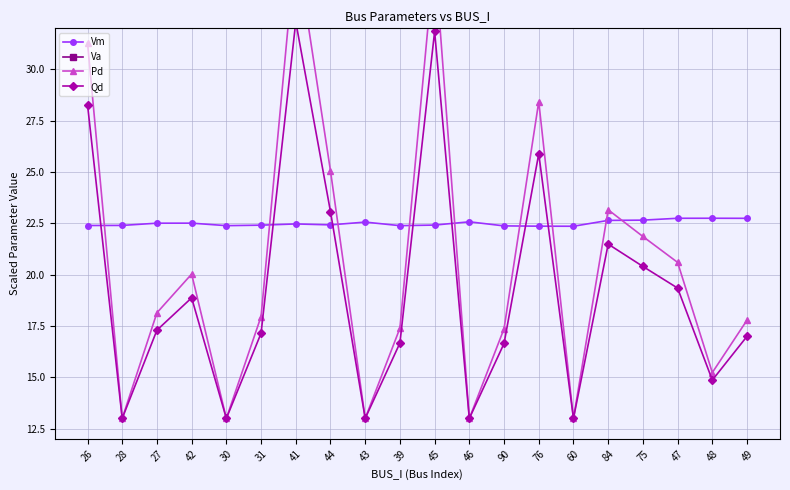

Is this an area chart (filled region under the line)?

No